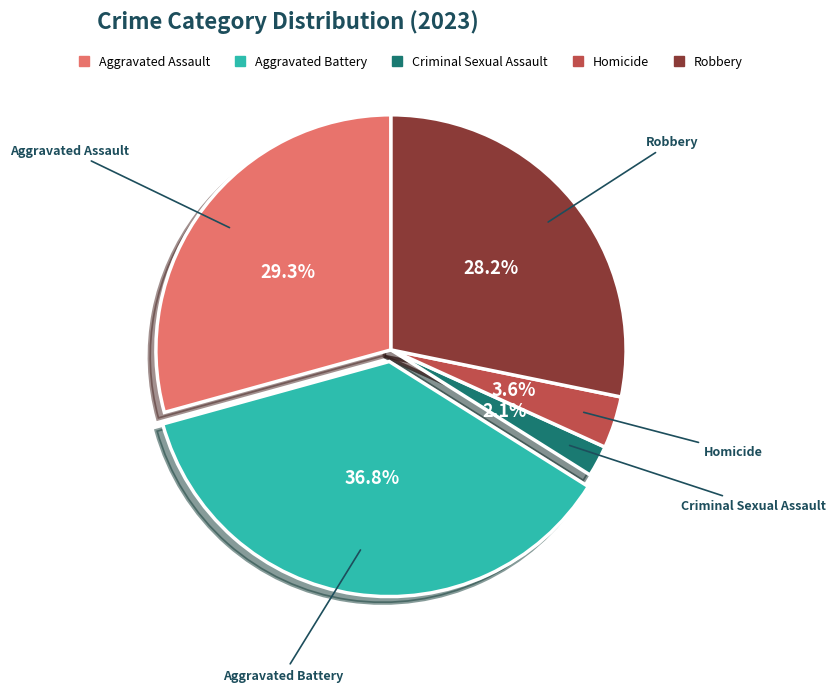

Approximately how many times larger is the value at Aggravated Battery compared to Aggravated Assault?

1.3